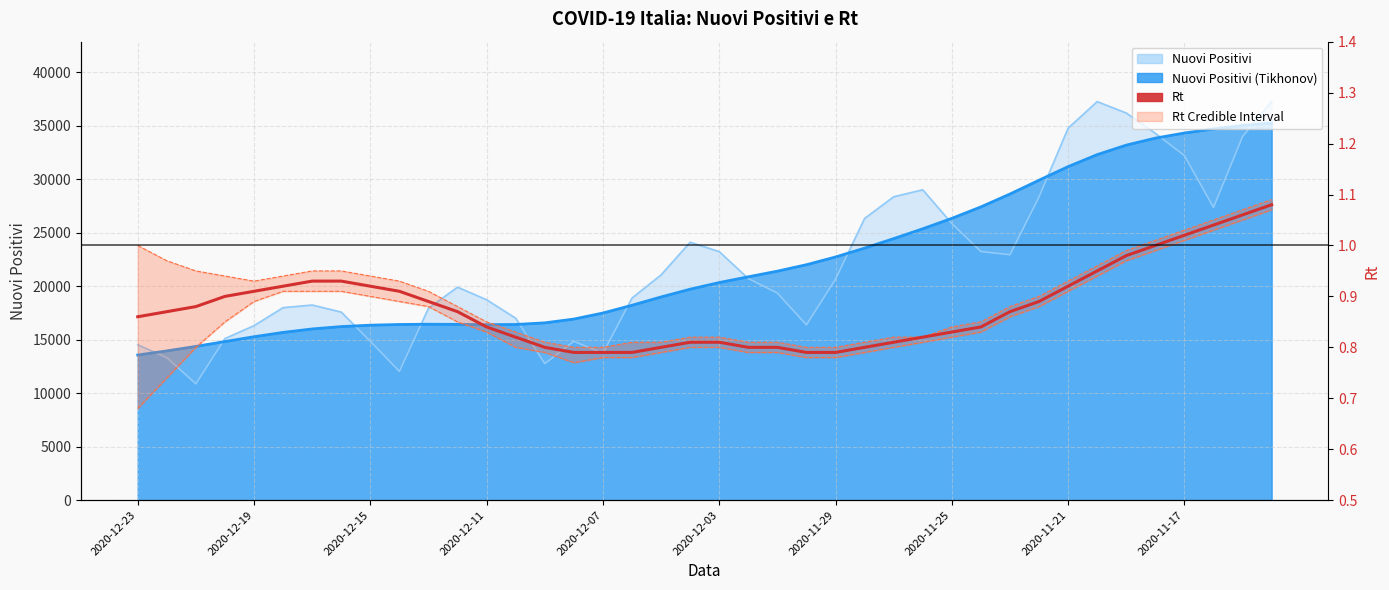

The Rt_interv_cred_min series shows 1.2 at 31. True or false?

False